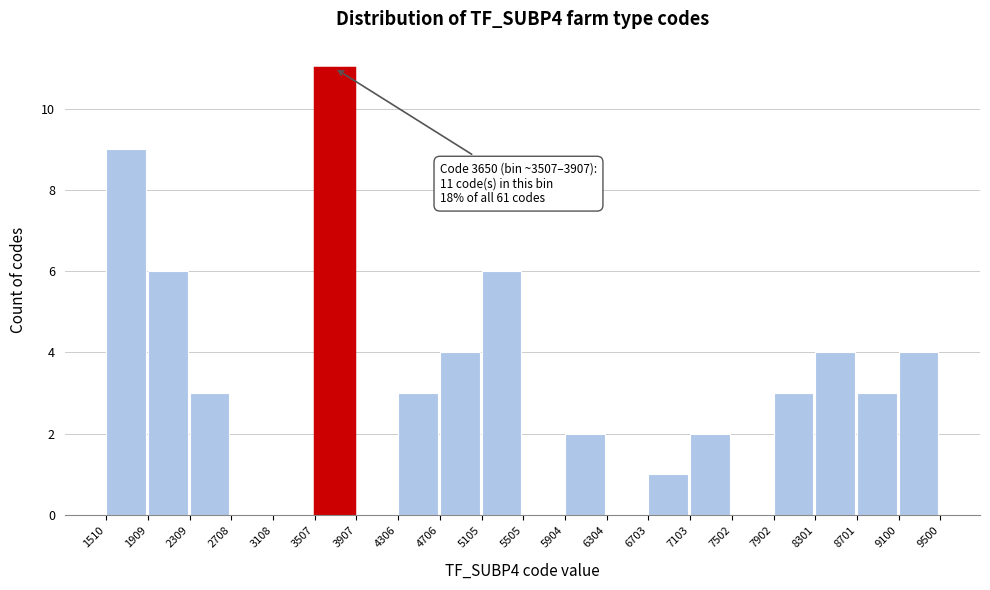

Which range on the x-axis has the tallest bar?

3507 to 3907